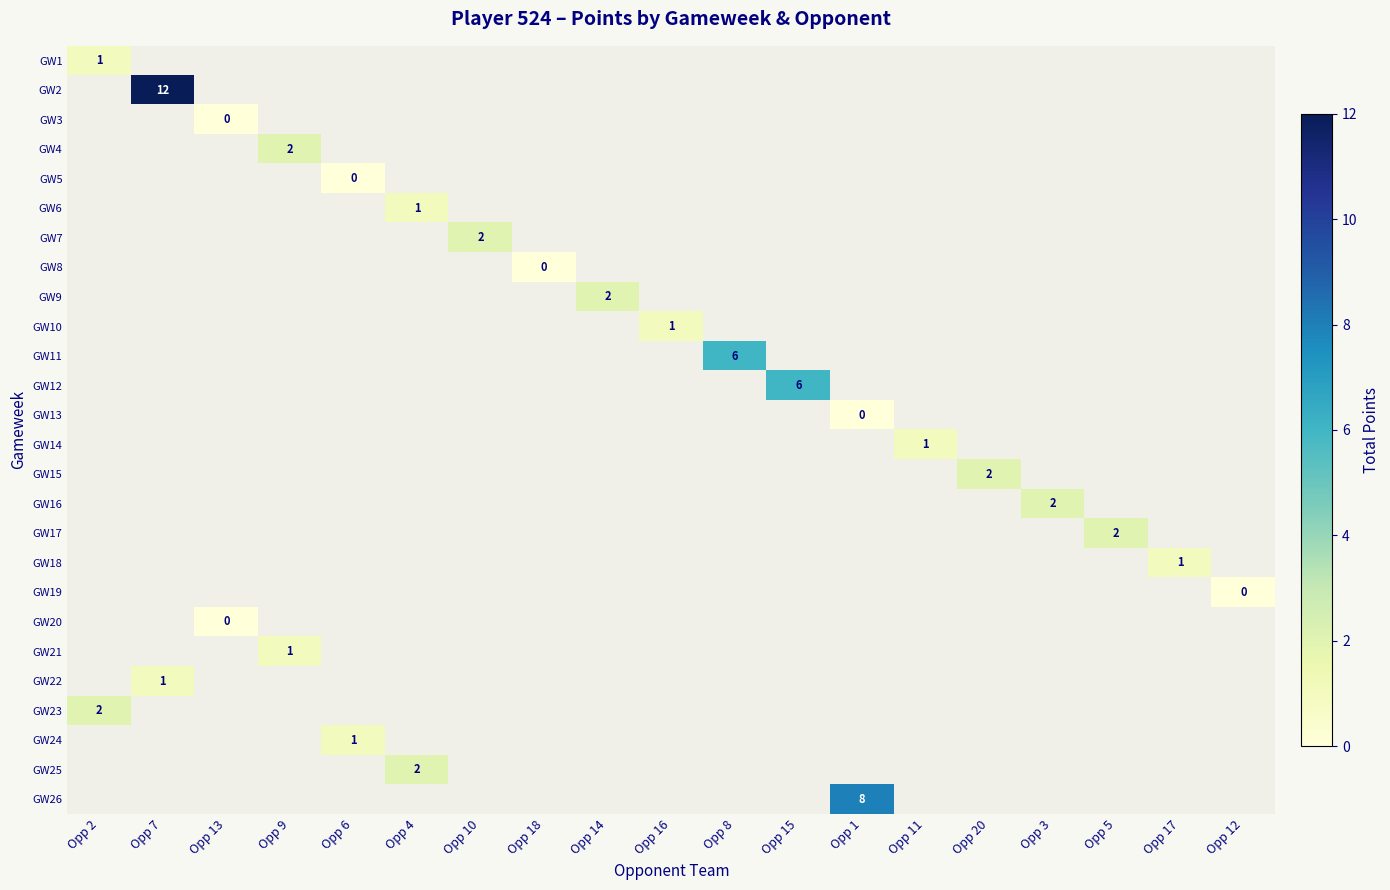

Count the number of data series in this chart.

26